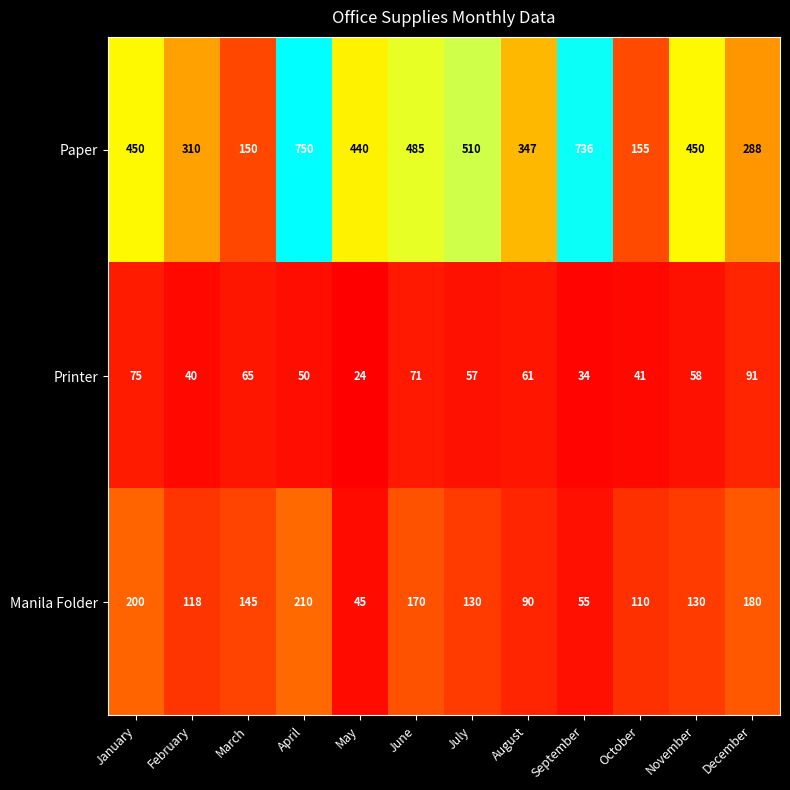

At which category does the chart reach its minimum across all series?

May